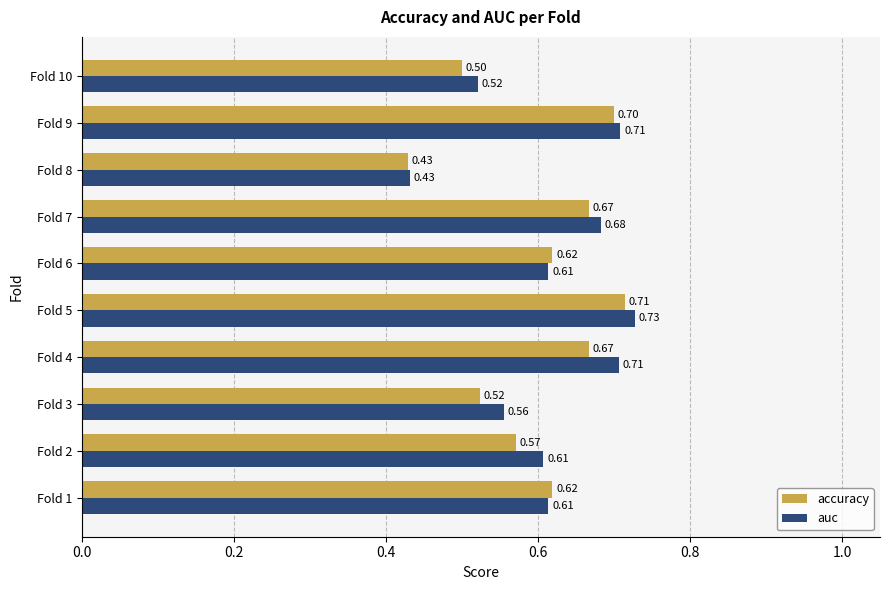

List the series in order of their overall mean, lowest first.

accuracy, auc